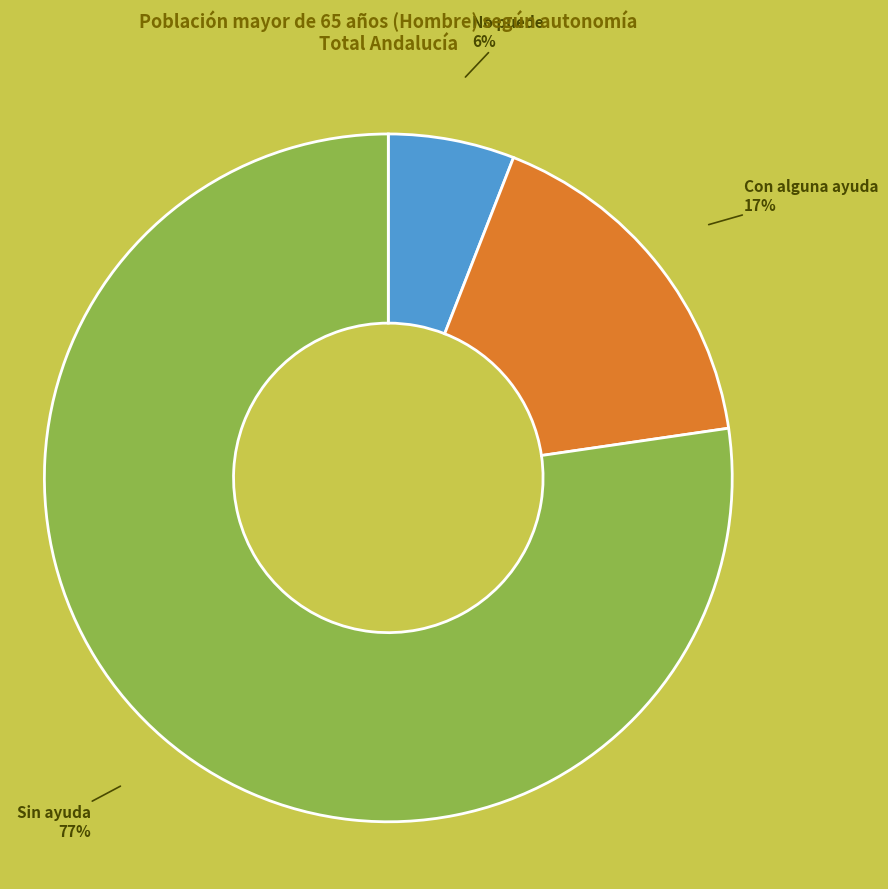

Does any single category account for the majority?

Yes